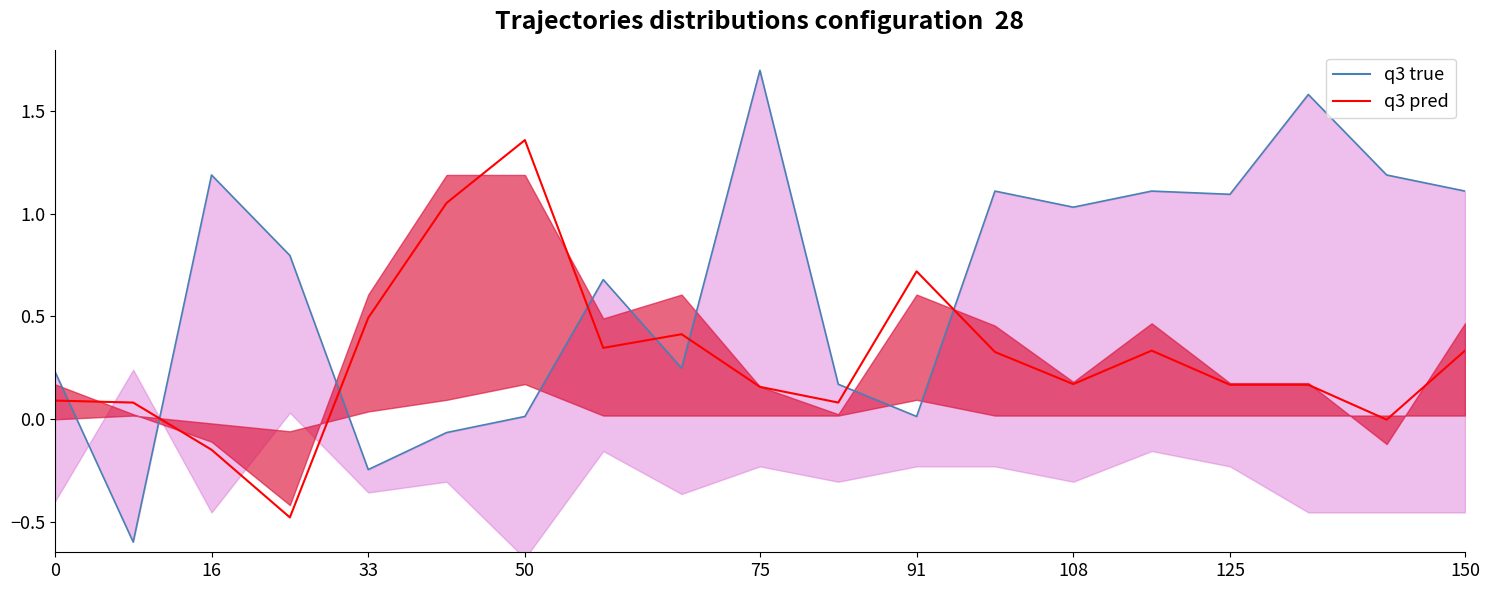

True or false: q3 pred has more than 2 points higher than both neighbors.

True